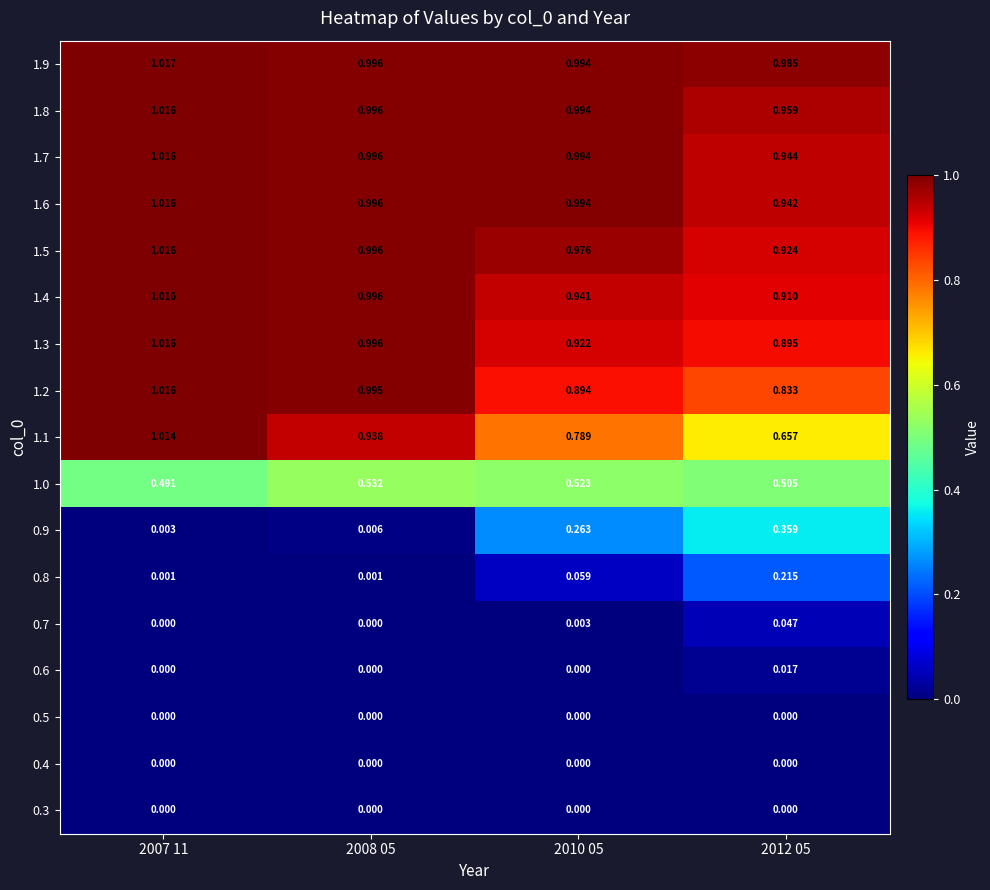

Is the value of 1.6 at 2012 05 greater than the value of 1.1 at 2007 11?

No